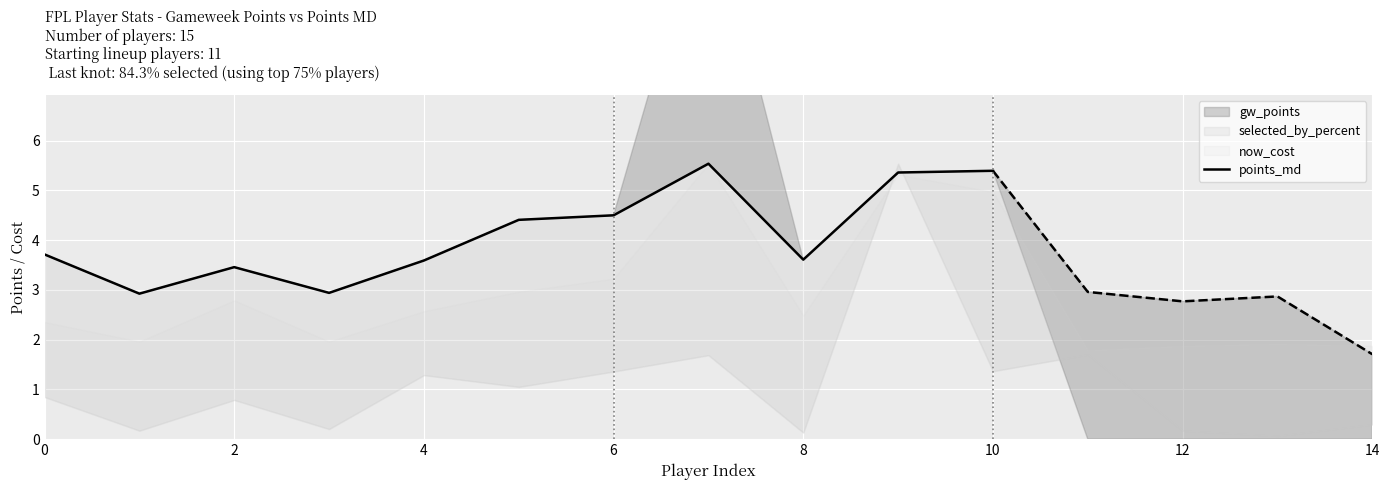

True or false: the data shows 3.1 at 10.

False